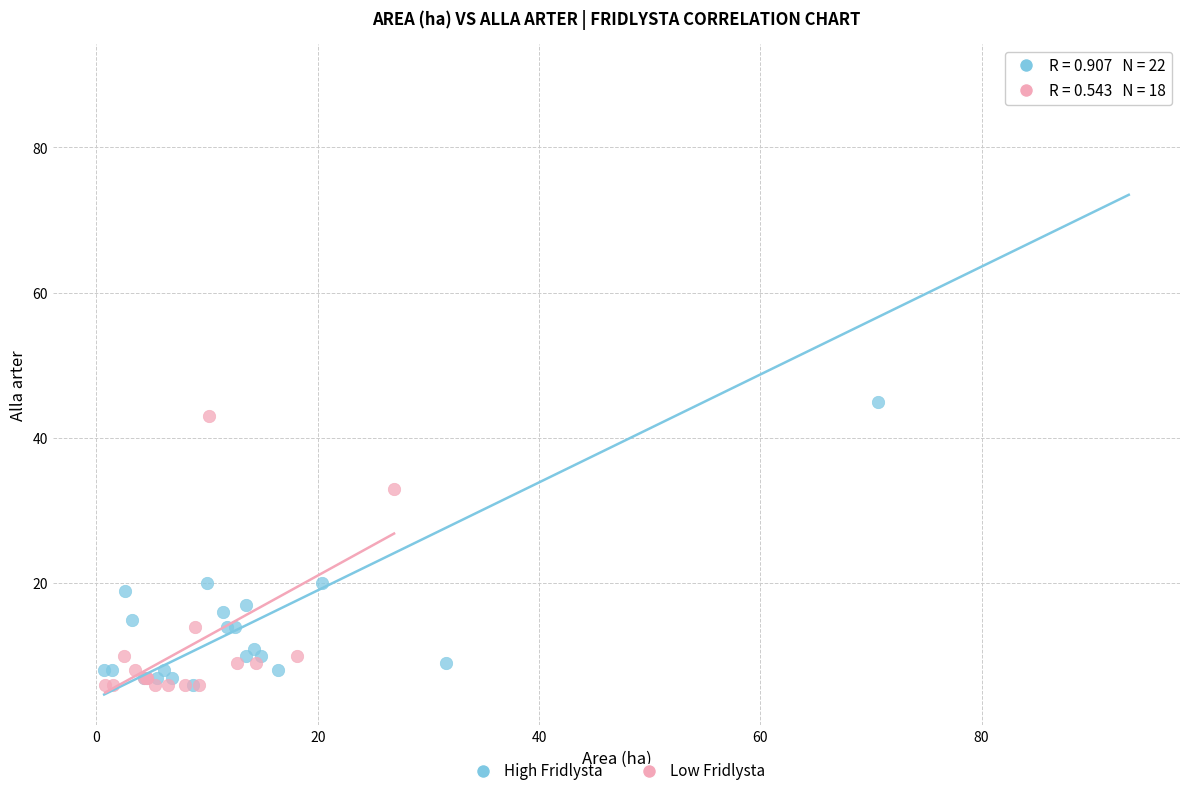

Which series has the largest Y range (max minus min)?

High Fridlysta